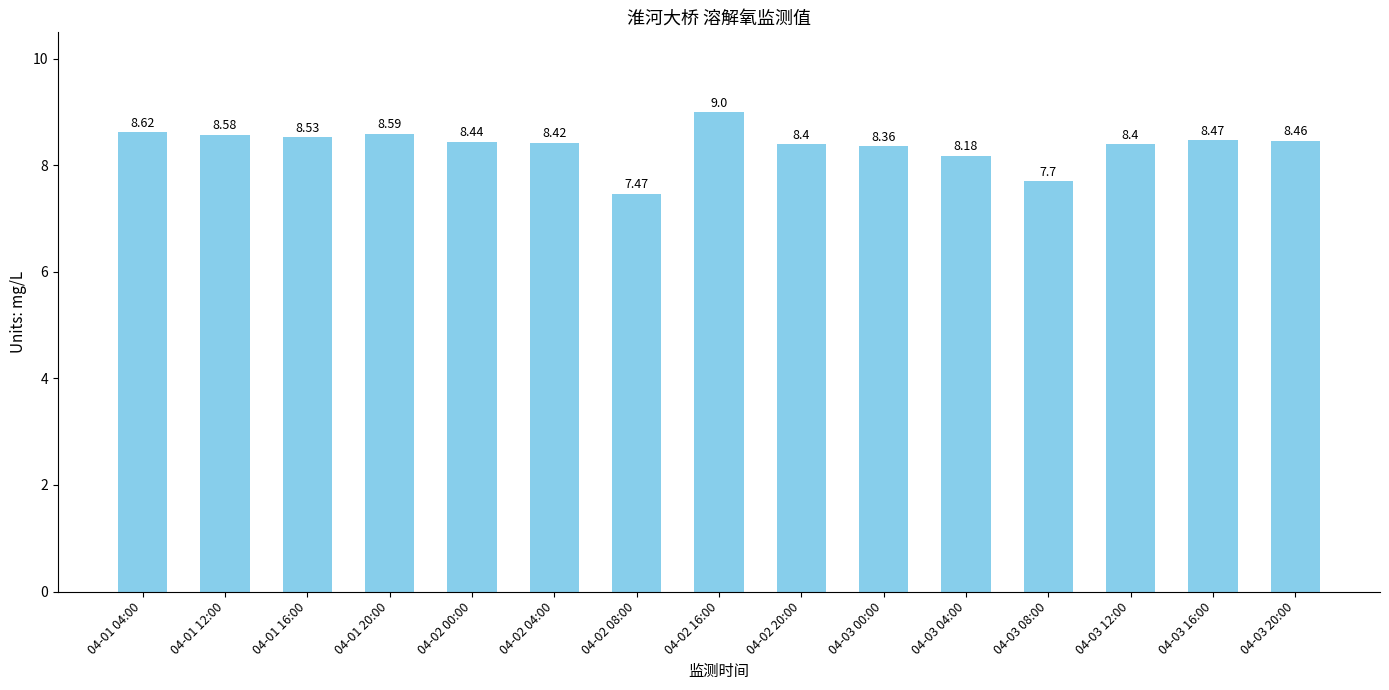

Approximately how many times larger is the value at 04-02 08:00 compared to 04-01 16:00?

0.9